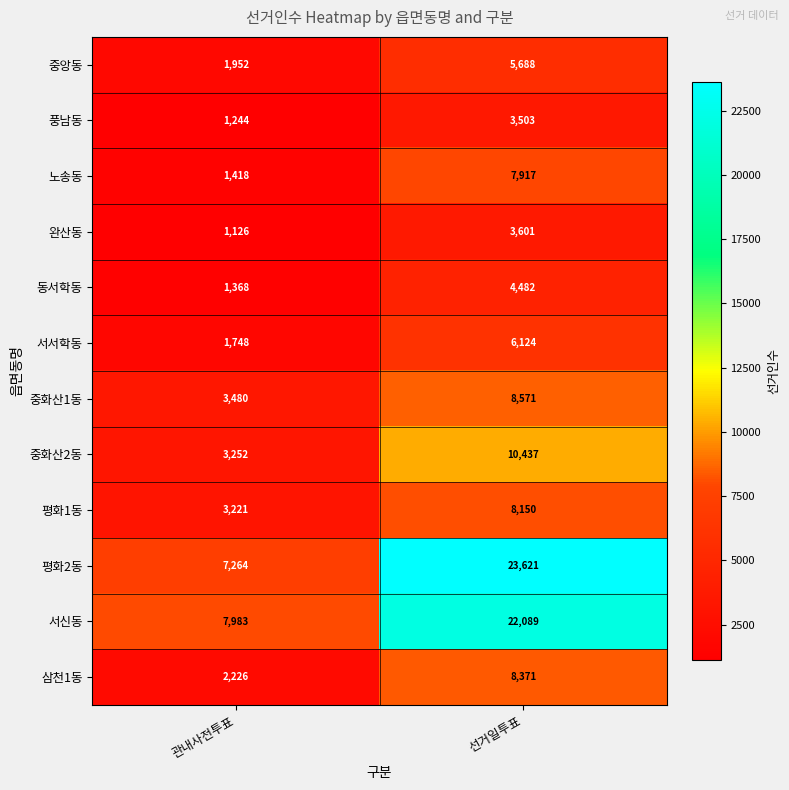

True or false: 풍남동 has a value of 4779 at 선거일투표.

False